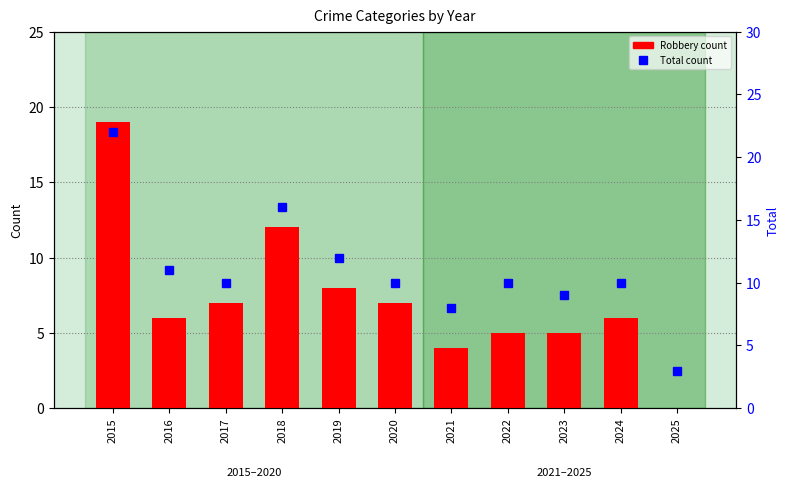

What is the value of the Robbery bar at the 3rd from the left?

7